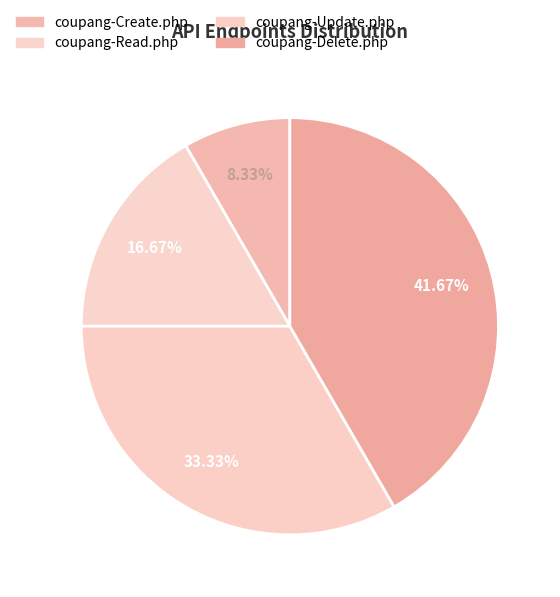

How many slices are in this pie chart?

4